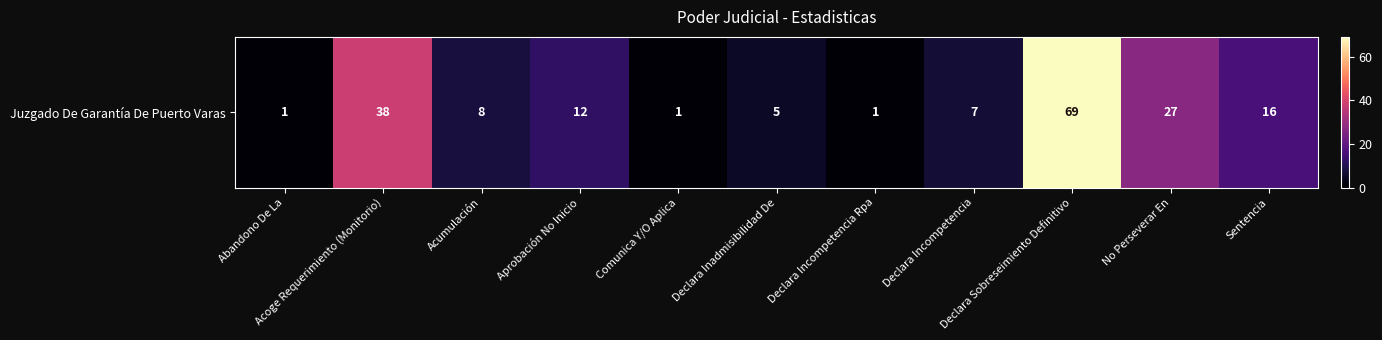

Count the number of categories in the chart.

11